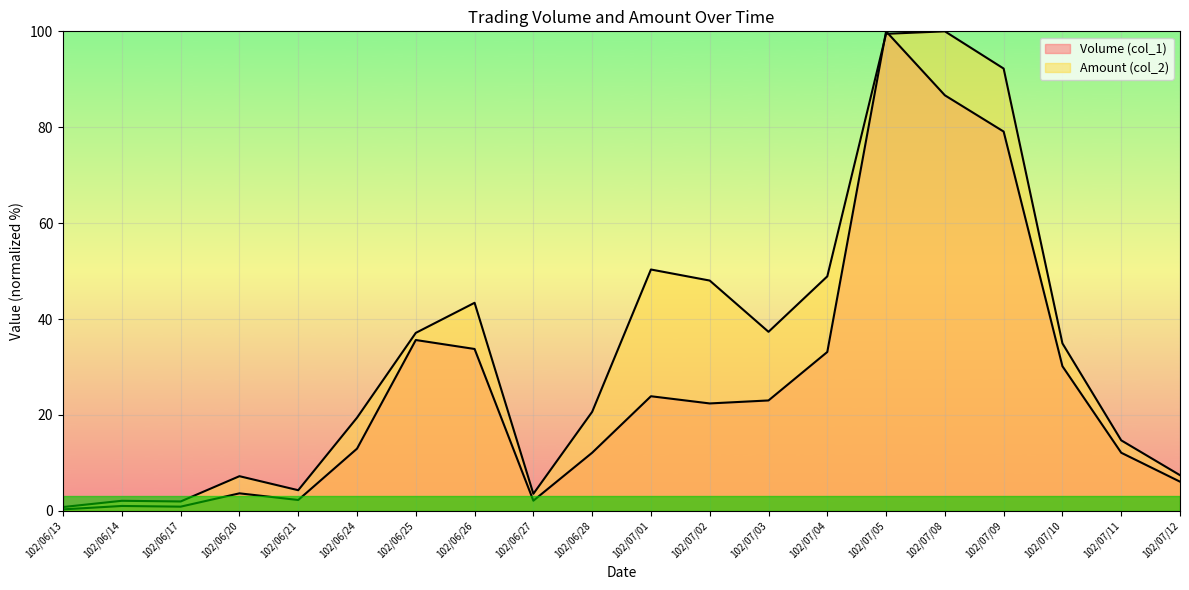

Which category has the highest value across all series?

102/07/05